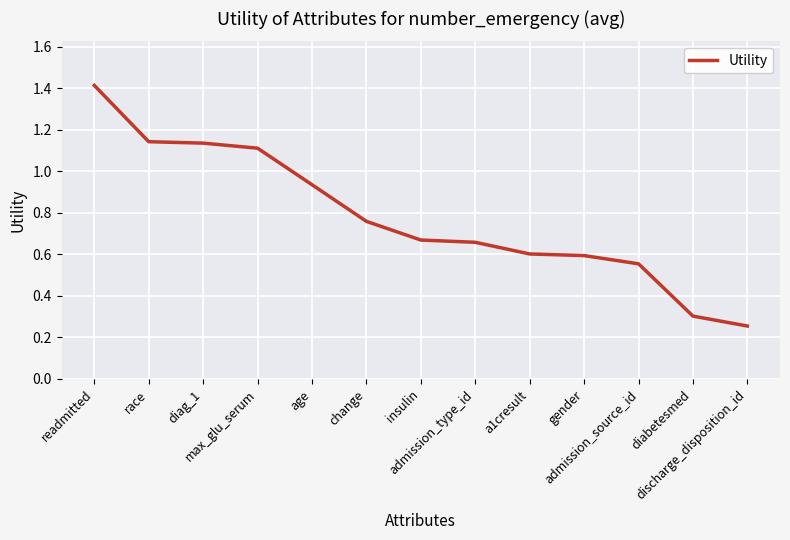

What is the greatest value displayed?

1.4